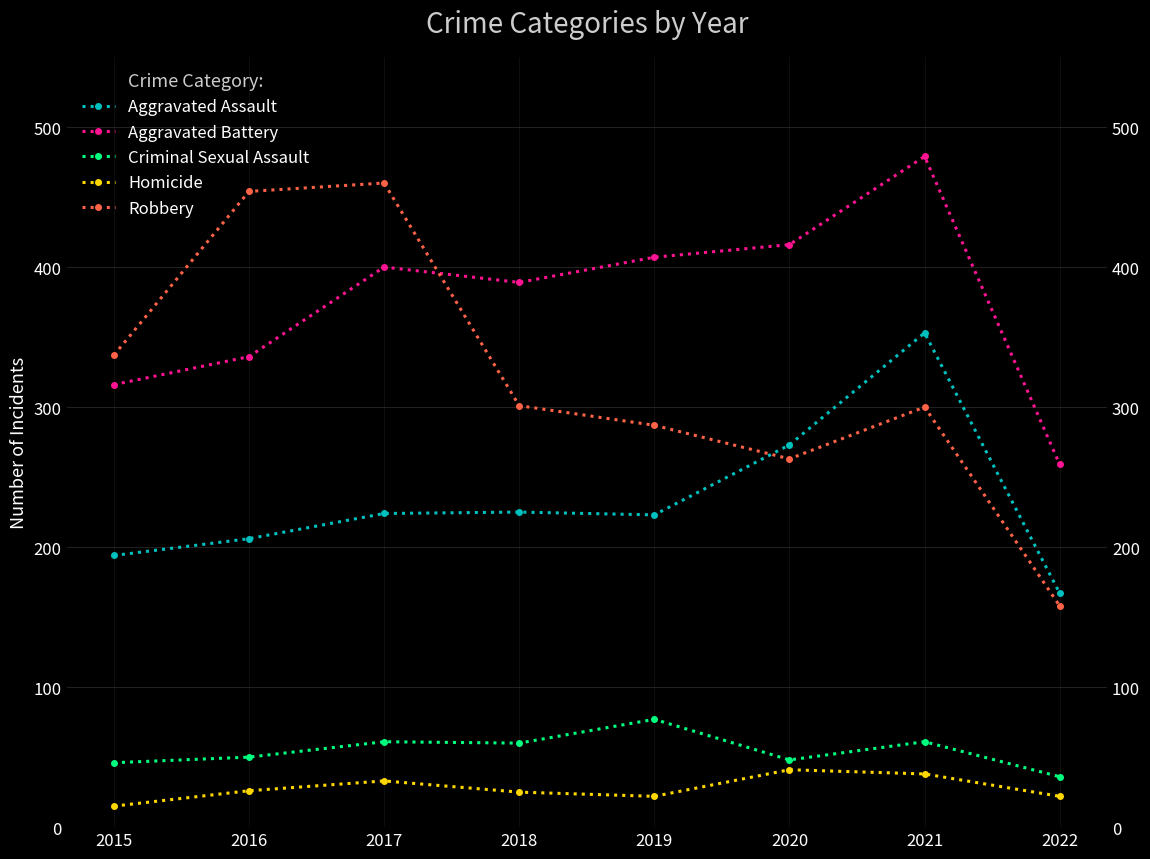

Rank the categories by Aggravated Assault value from lowest to highest.

2022, 2015, 2016, 2019, 2017, 2018, 2020, 2021